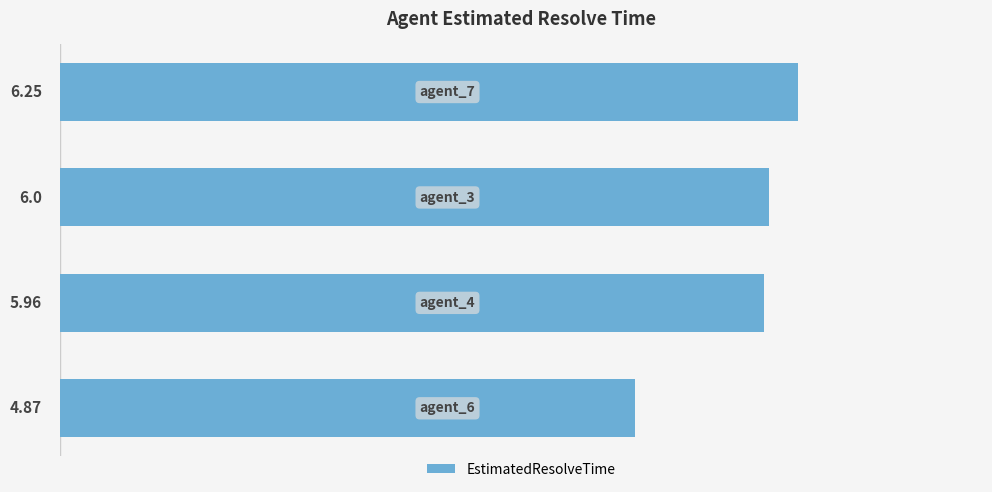

What is the average value?

5.8